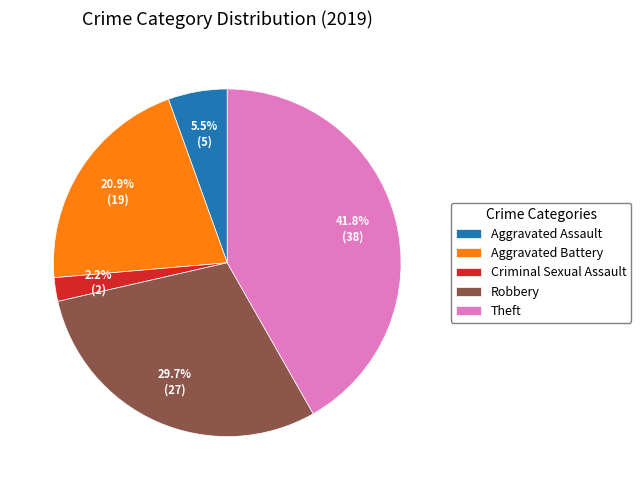

Approximately how many times larger is the value at Criminal Sexual Assault compared to Theft?

0.1